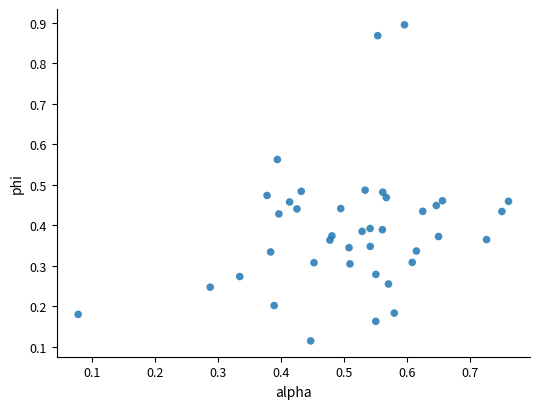

What is the range of X values (max minus min)?

0.7